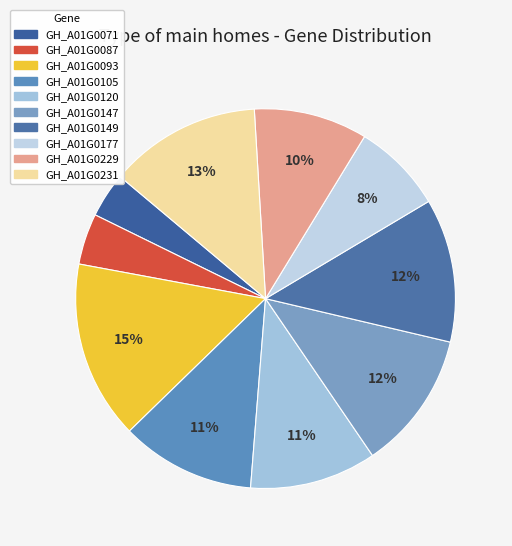

To the nearest percent, what is the difference between the GH_A01G0177 and GH_A01G0093 slice percentages?

7%